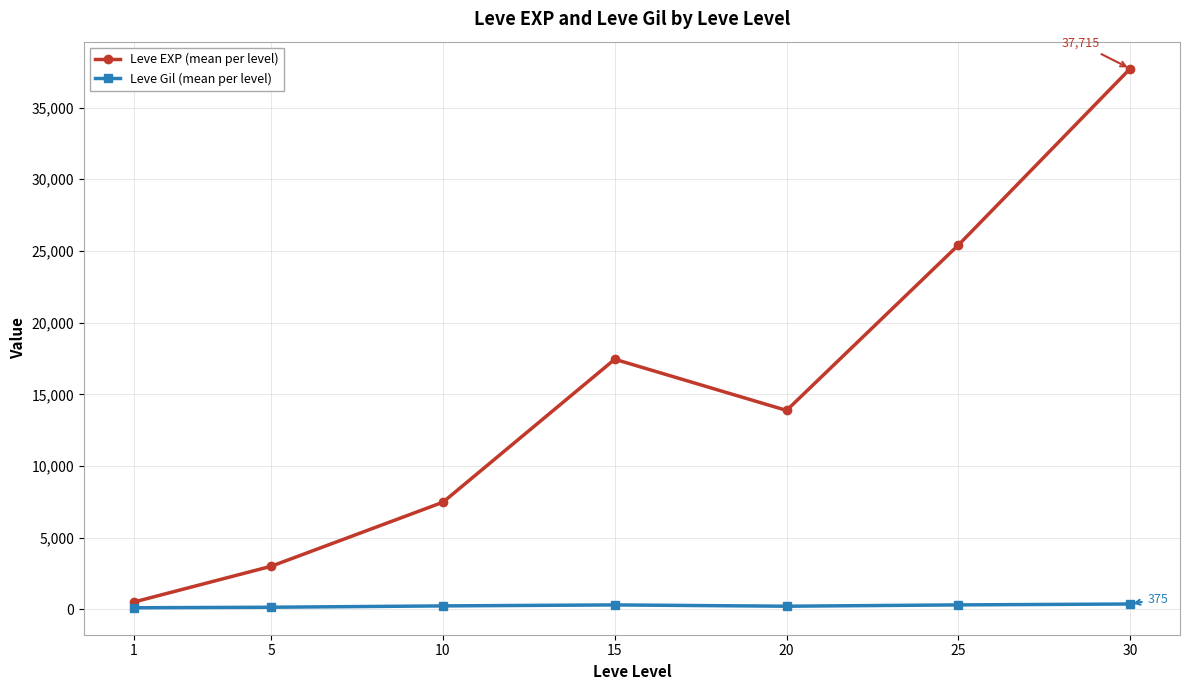

At which category does Leve EXP (mean per level) reach its first local peak?

15